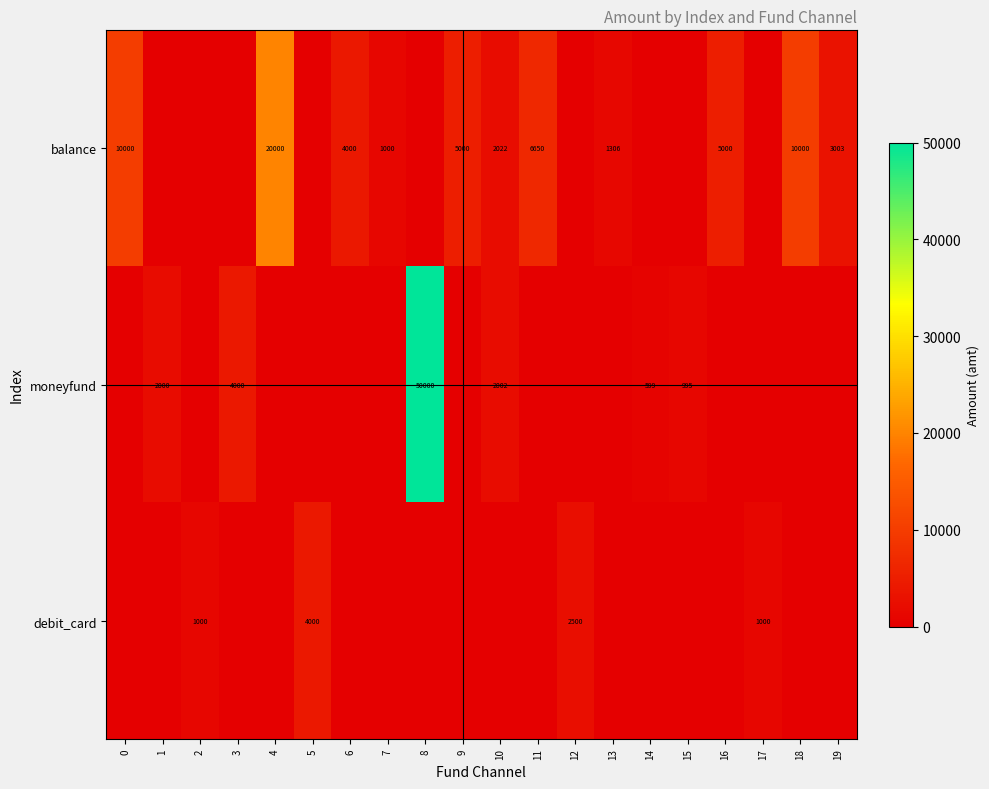

The balance series shows 4000 at 6. True or false?

True